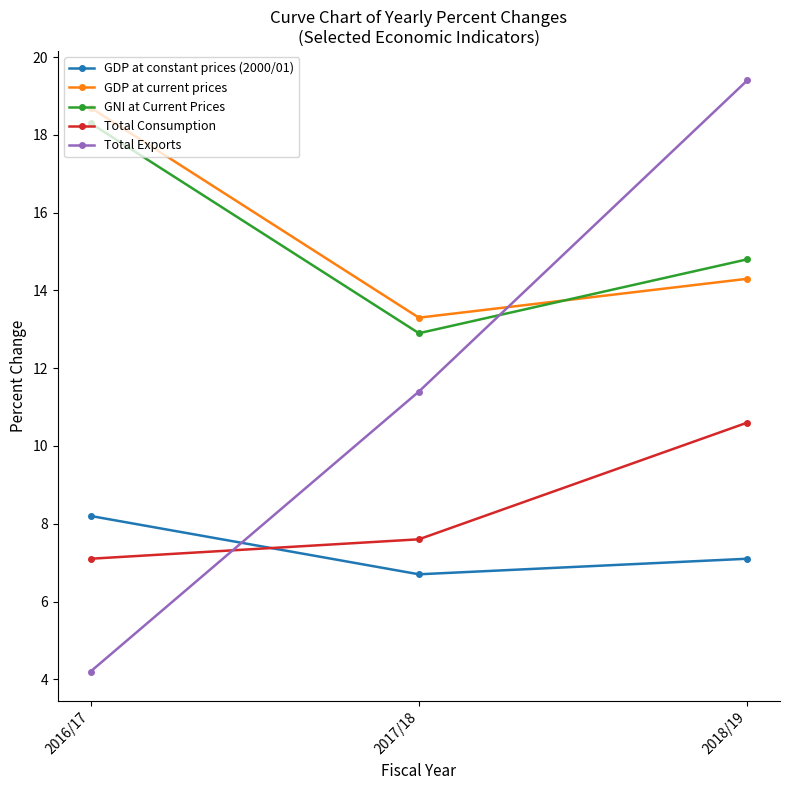

Which series has the largest range (max minus min)?

Total Exports